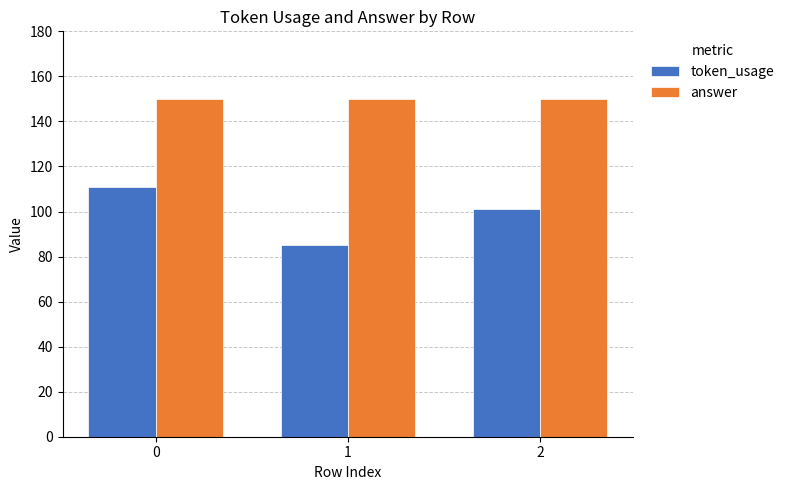

The value of token_usage at 0 is 66. True or false?

False